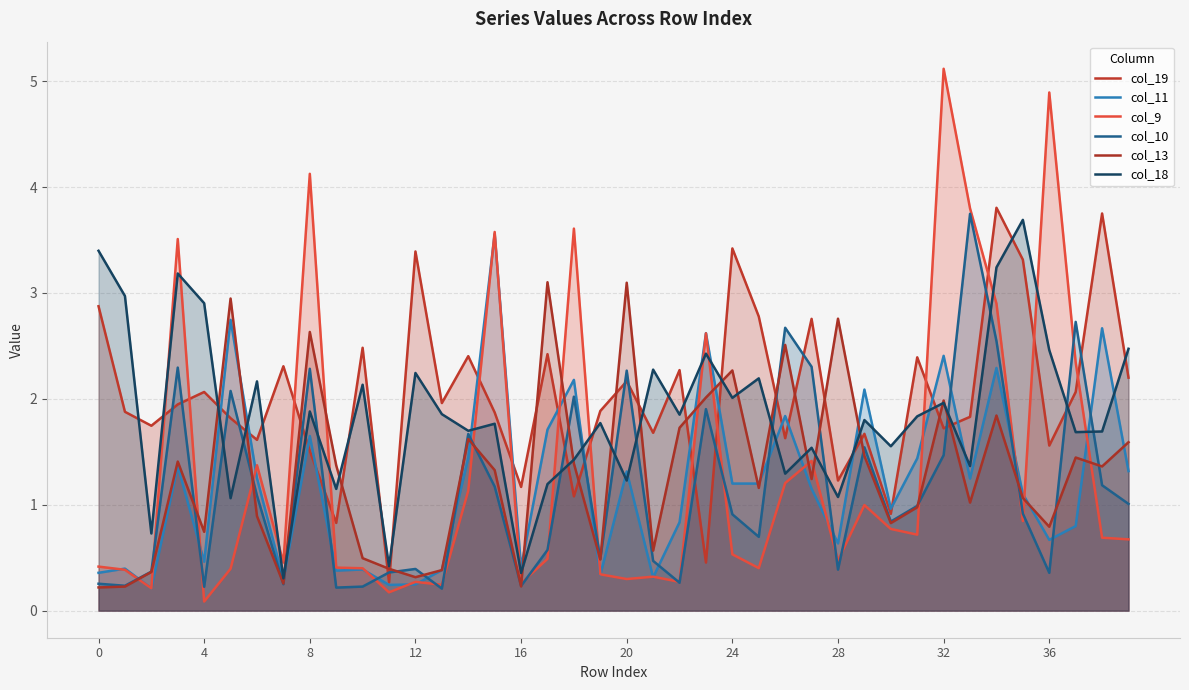

Reading left to right, extract all data points from this chart.

col_19: 2.9	1.9	1.7	1.9	2.1	1.8	1.6	2.3	1.5	0.8	2.5	0.3	3.4	2.0	2.4	1.9	1.2	2.4	1.1	1.9	2.2	1.7	2.3	0.5	3.4	2.8	1.6	2.8	1.2	1.7	0.9	2.4	1.7	1.8	3.8	3.3	1.6	2.1	3.8	2.2
col_11: 0.4	0.4	0.2	1.4	0.5	2.7	1.3	0.3	1.6	0.4	0.4	0.2	0.2	0.4	1.4	3.6	0.4	1.7	2.2	0.3	1.3	0.3	0.8	2.6	1.2	1.2	1.8	1.2	0.6	2.1	1.0	1.4	2.4	1.2	2.3	1.1	0.7	0.8	2.7	1.3
col_9: 0.4	0.4	0.2	3.5	0.1	0.4	1.4	0.5	4.1	0.4	0.4	0.2	0.3	0.2	1.1	3.6	0.3	0.5	3.6	0.3	0.3	0.3	0.3	2.6	0.5	0.4	1.2	1.4	0.5	1.0	0.8	0.7	5.1	3.8	2.9	0.8	4.9	2.3	0.7	0.7
col_10: 0.3	0.2	0.4	2.3	0.2	2.1	1.1	0.2	2.3	0.2	0.2	0.4	0.4	0.2	1.7	1.2	0.2	0.6	2.0	0.5	2.3	0.5	0.3	1.9	0.9	0.7	2.7	2.3	0.4	1.5	0.8	1.0	1.5	3.7	2.5	0.9	0.4	2.7	1.2	1.0
col_13: 0.2	0.2	0.4	1.4	0.7	2.9	0.9	0.3	2.6	1.4	0.5	0.4	0.3	0.4	1.6	1.3	0.2	3.1	1.4	0.5	3.1	0.6	1.7	2.0	2.3	1.2	2.5	1.2	2.8	1.5	0.8	1.0	2.0	1.0	1.8	1.1	0.8	1.4	1.4	1.6
col_18: 3.4	3.0	0.7	3.2	2.9	1.1	2.2	0.3	1.9	1.1	2.1	0.4	2.2	1.9	1.7	1.8	0.4	1.2	1.4	1.8	1.2	2.3	1.9	2.4	2.0	2.2	1.3	1.5	1.1	1.8	1.6	1.8	2.0	1.4	3.2	3.7	2.5	1.7	1.7	2.5